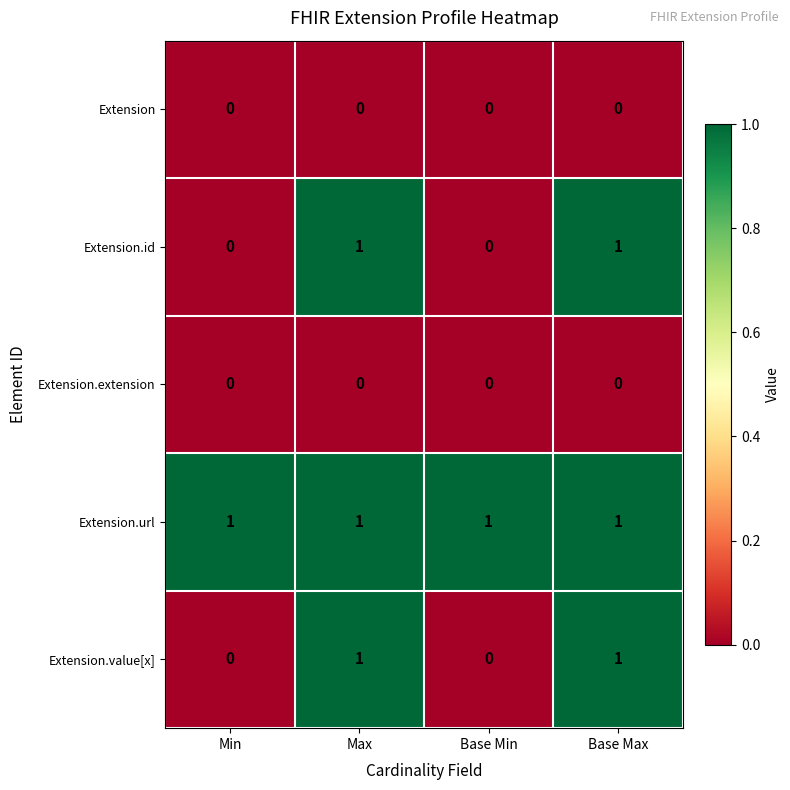

The Extension series shows 0 at Min. True or false?

True